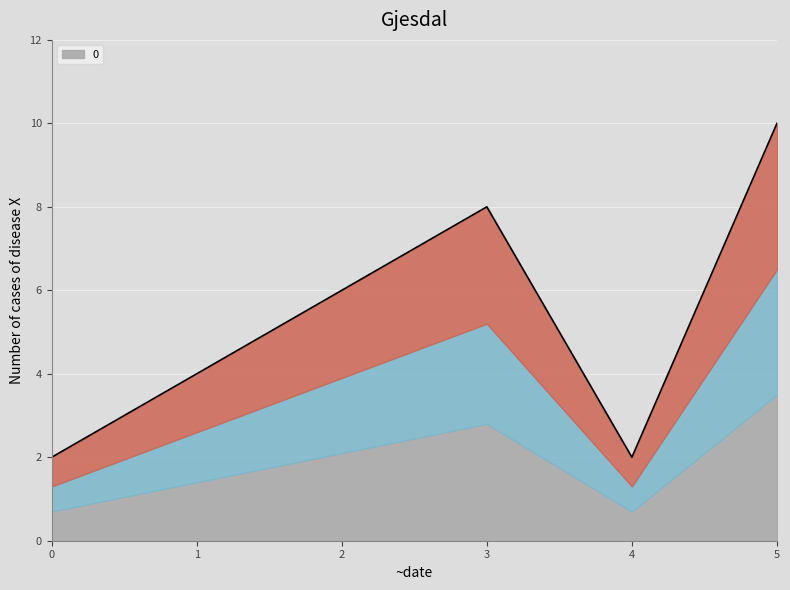

What is the difference between the maximum and minimum values?

8